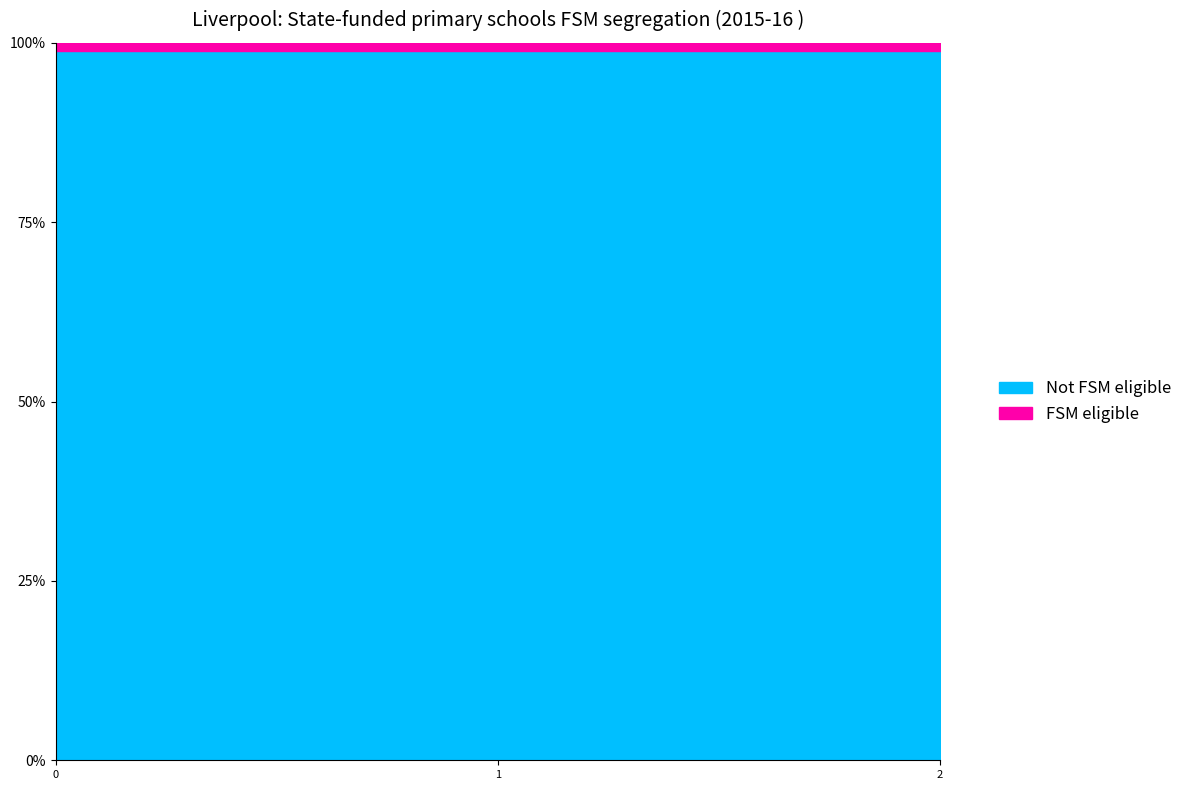

Is it true that FSM eligible equals 0.2 at 0?

False